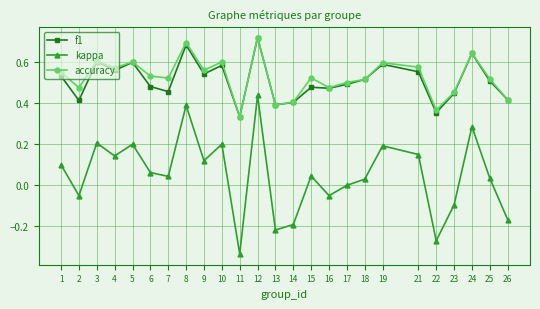

True or false: kappa and f1 intersect in this chart.

False